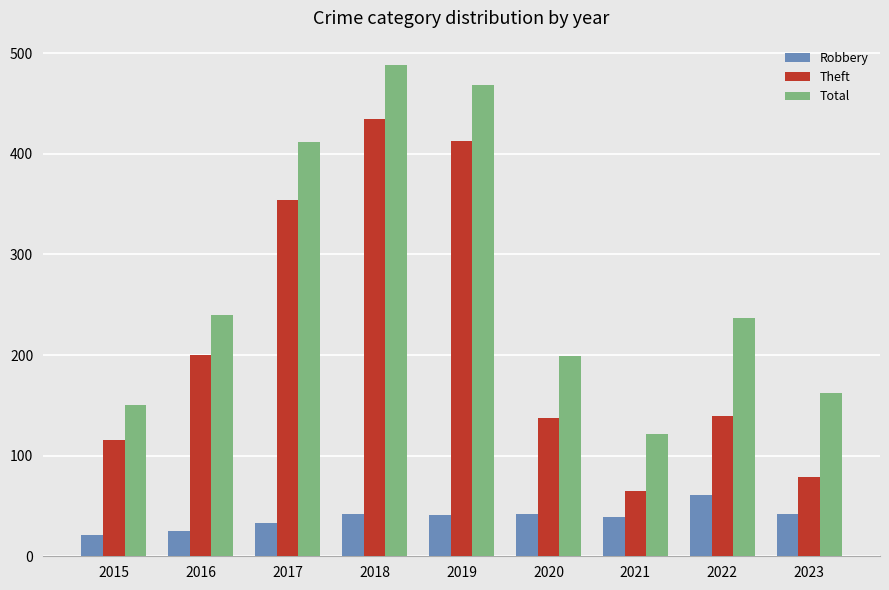

Is the value of Robbery at 2017 greater than the value of Theft at 2019?

No